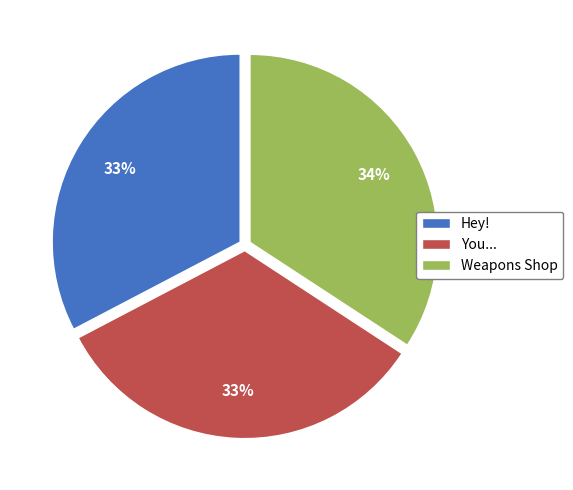

How many segments does this pie chart have?

3